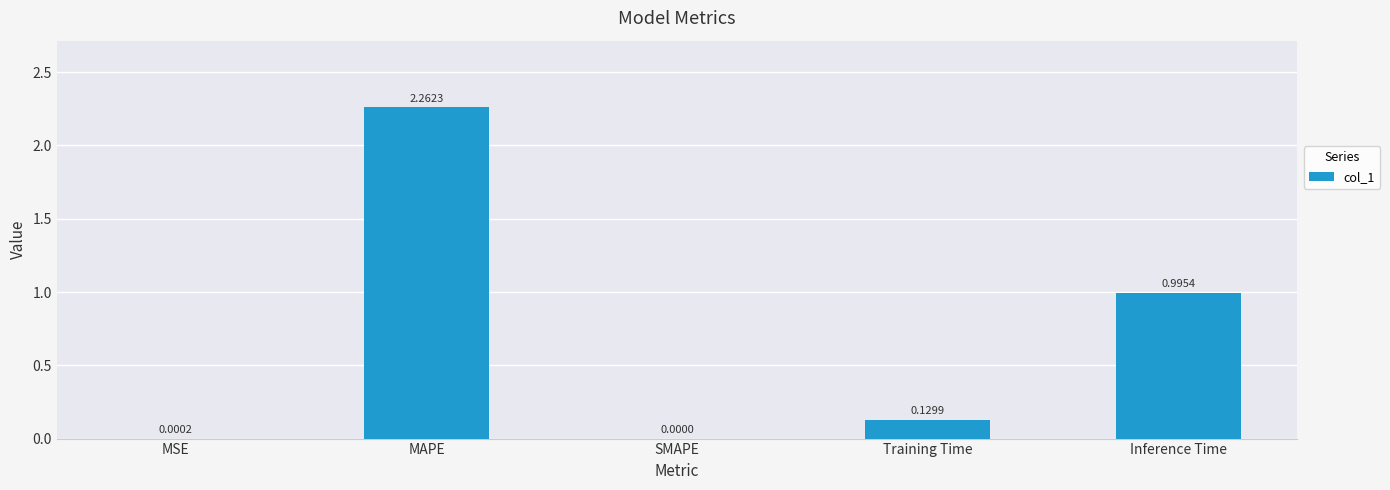

At which category does the chart reach its peak across all series?

MAPE